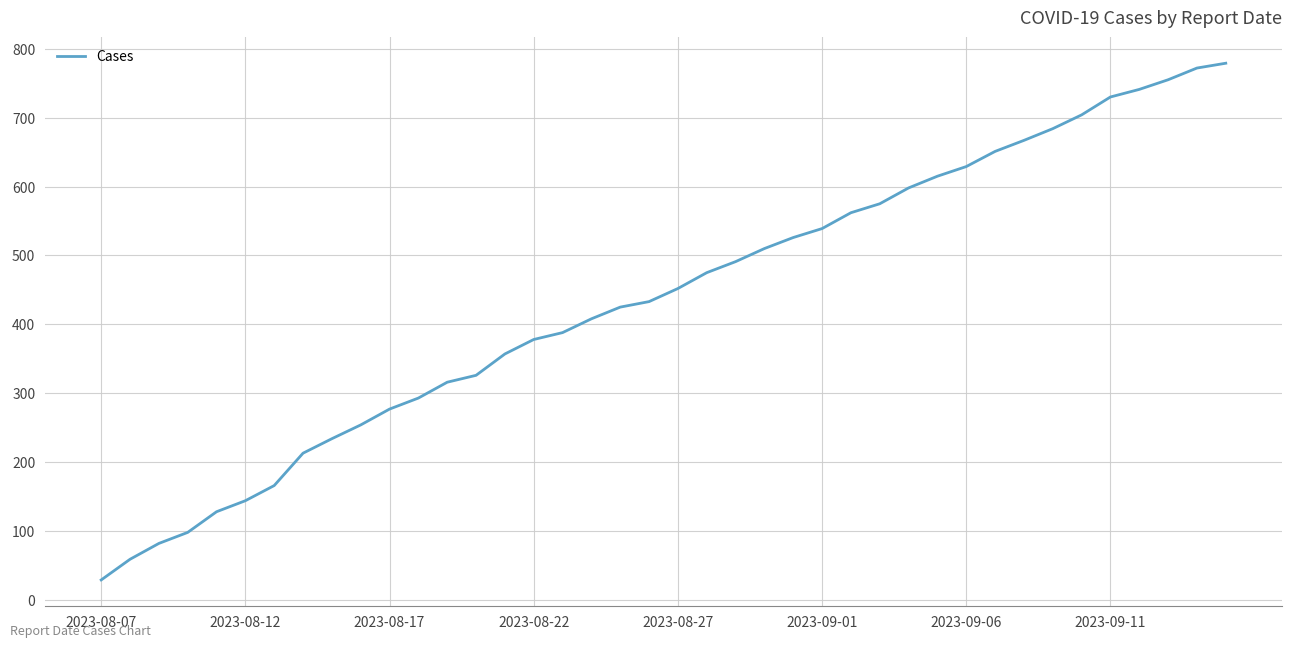

Does the chart display data point markers on the line(s)?

No